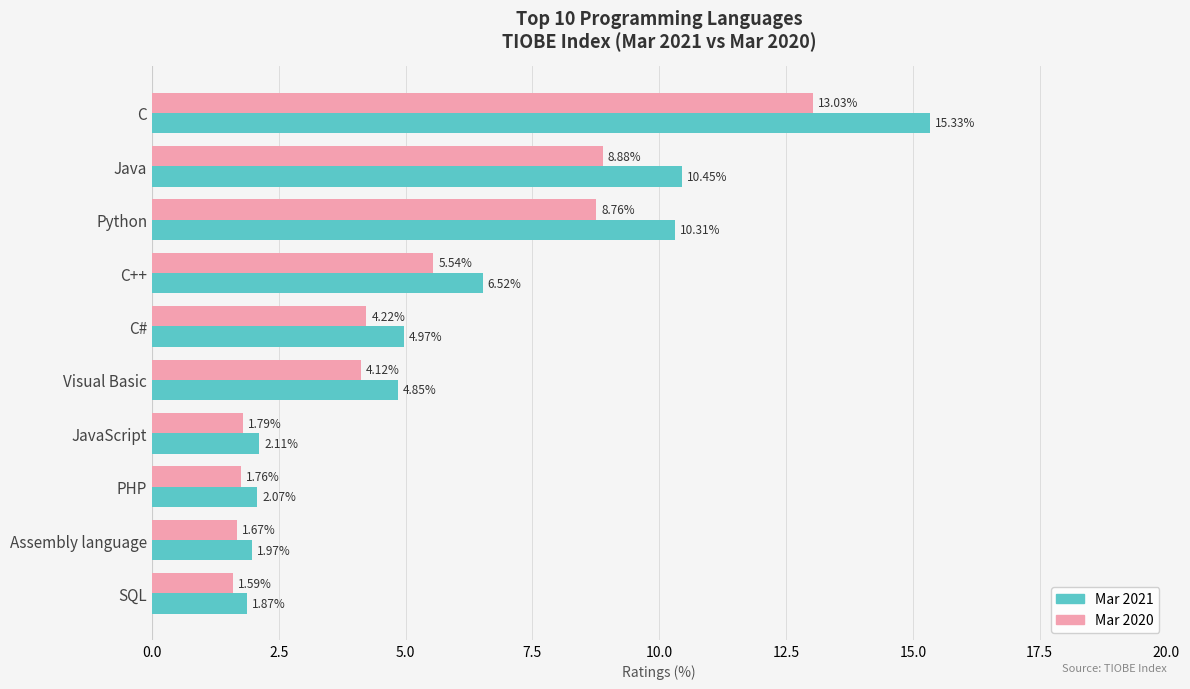

What is the sum of all Mar 2020 values?

51.4